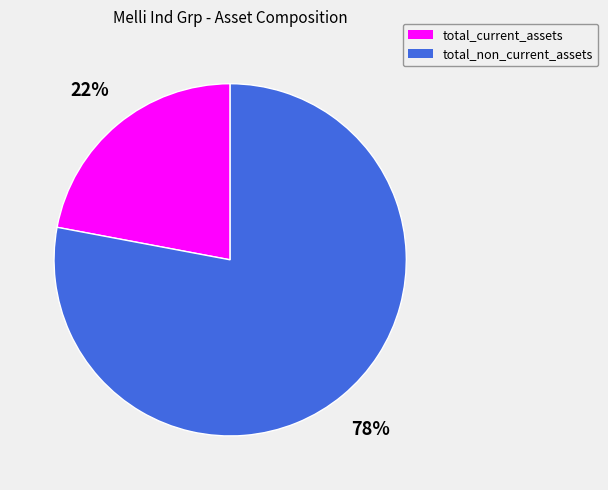

What percentage is the total_current_assets slice, to the nearest percent?

22%